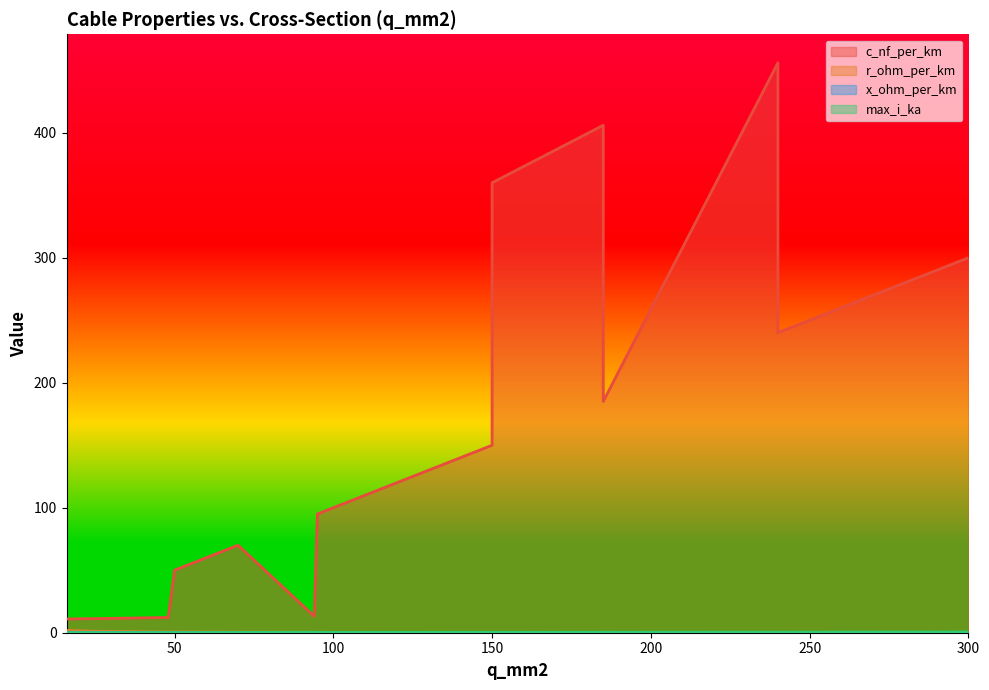

What is the maximum value for r_ohm_per_km?

1.9